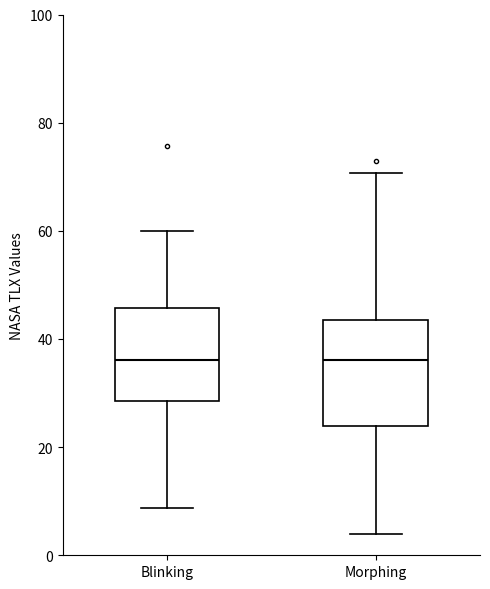

Where does the median line of the box for Morphing sit on the y-axis? The values are not printed on the chart, so give them approximately, as read against the axis.

36